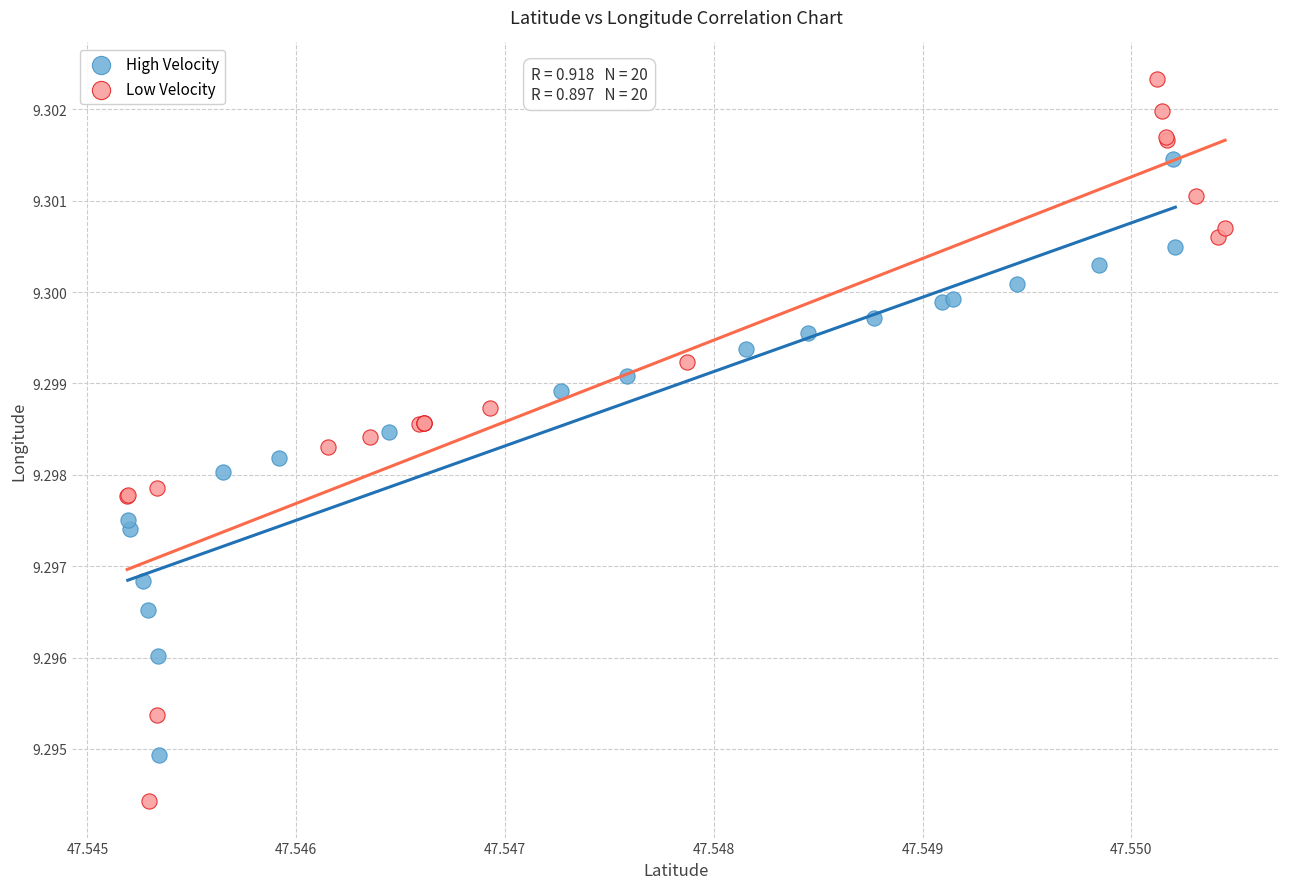

What are all the series names shown in the legend?

High Velocity, Low Velocity